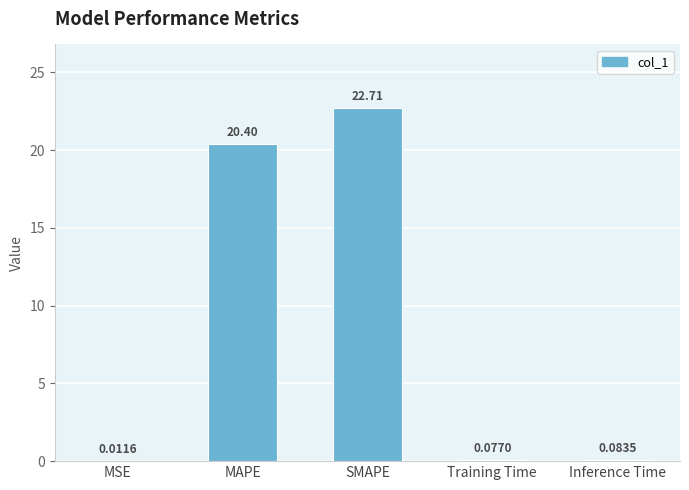

At which label is the value closest to 11?

MAPE